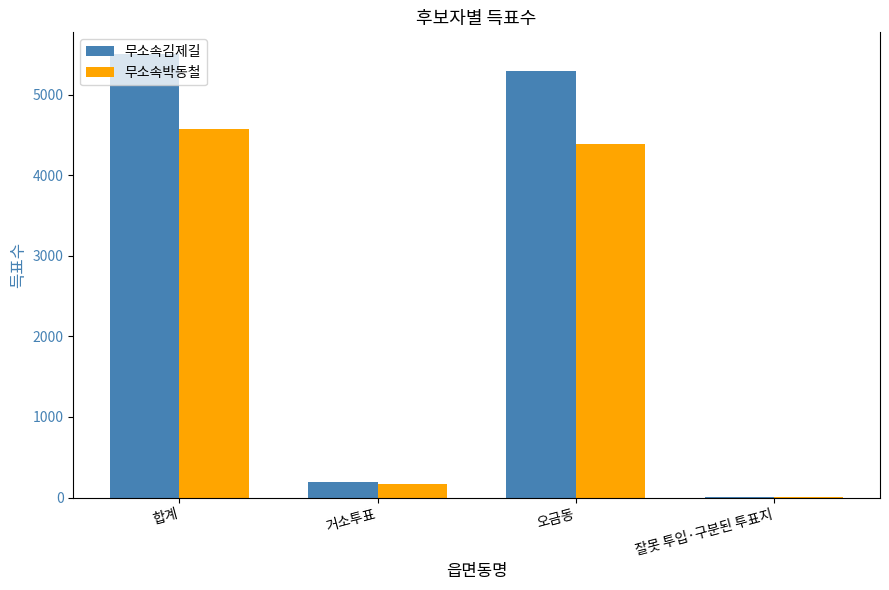

What is the sum of the 무소속박동철 values at 잘못 투입·구분된 투표지 and 합계?

4577